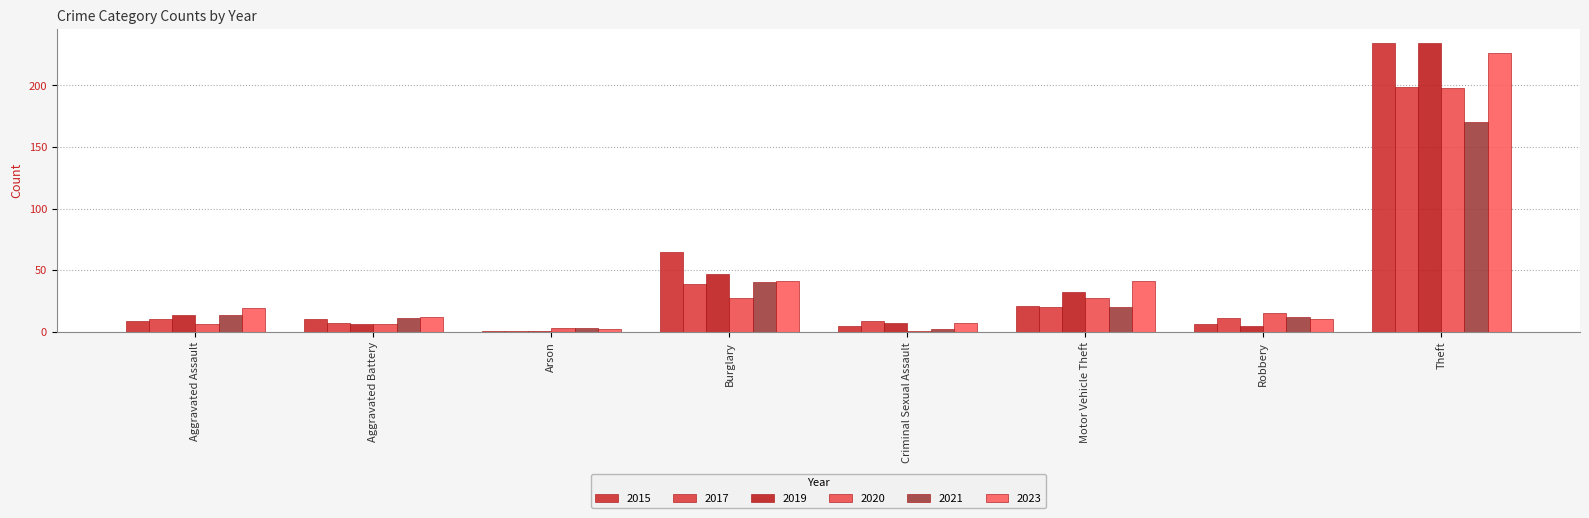

Reading right to left, extract all data points from this chart.

2015: 234	6	21	5	65	1	10	9
2017: 199	11	20	9	39	1	7	10
2019: 234	5	32	7	47	1	6	14
2020: 198	15	27	1	27	3	6	6
2021: 170	12	20	2	40	3	11	14
2023: 226	10	41	7	41	2	12	19